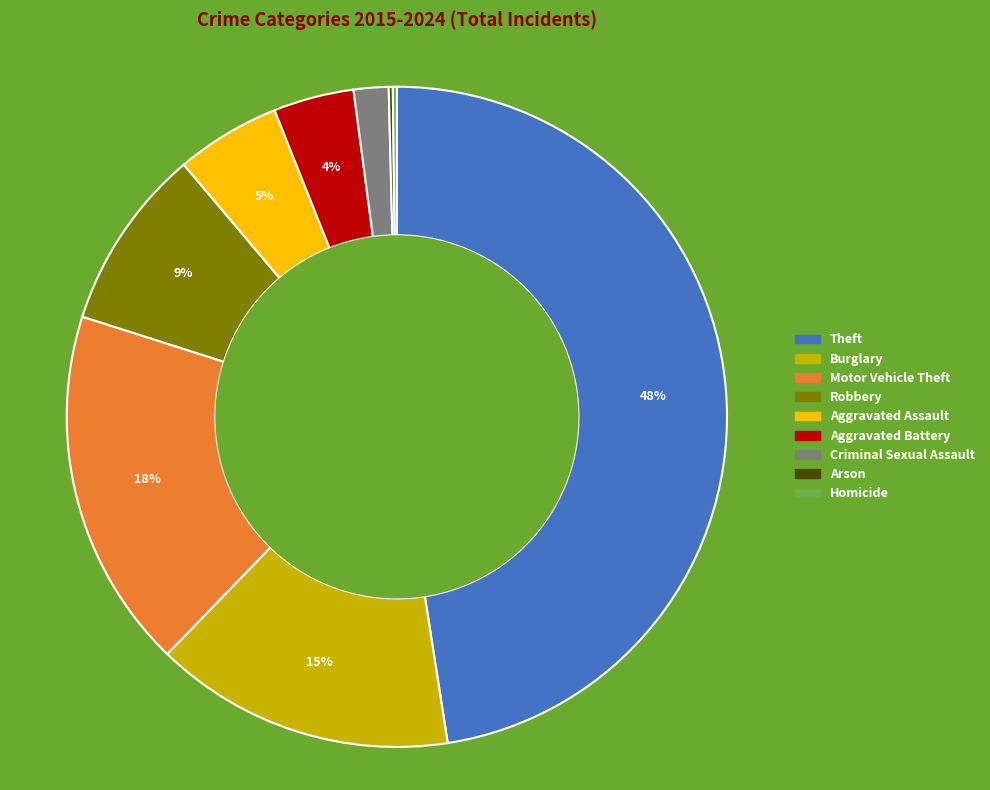

Is the sum of Motor Vehicle Theft and Theft greater than half?

Yes